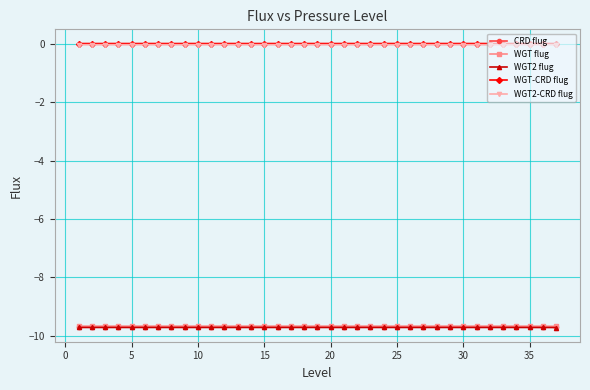

True or false: WGT2 flug has more than 0 points higher than both neighbors.

True